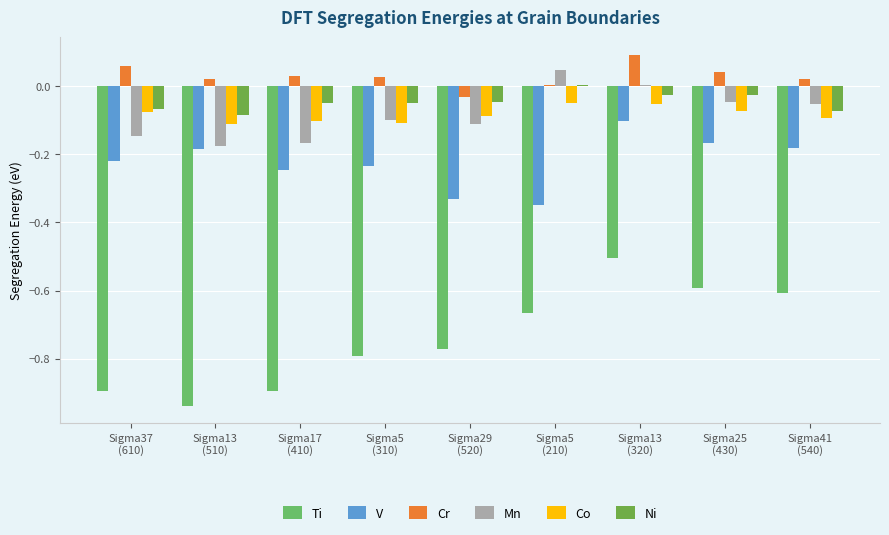

Which label corresponds to the largest value in the chart?

Sigma13
(320)